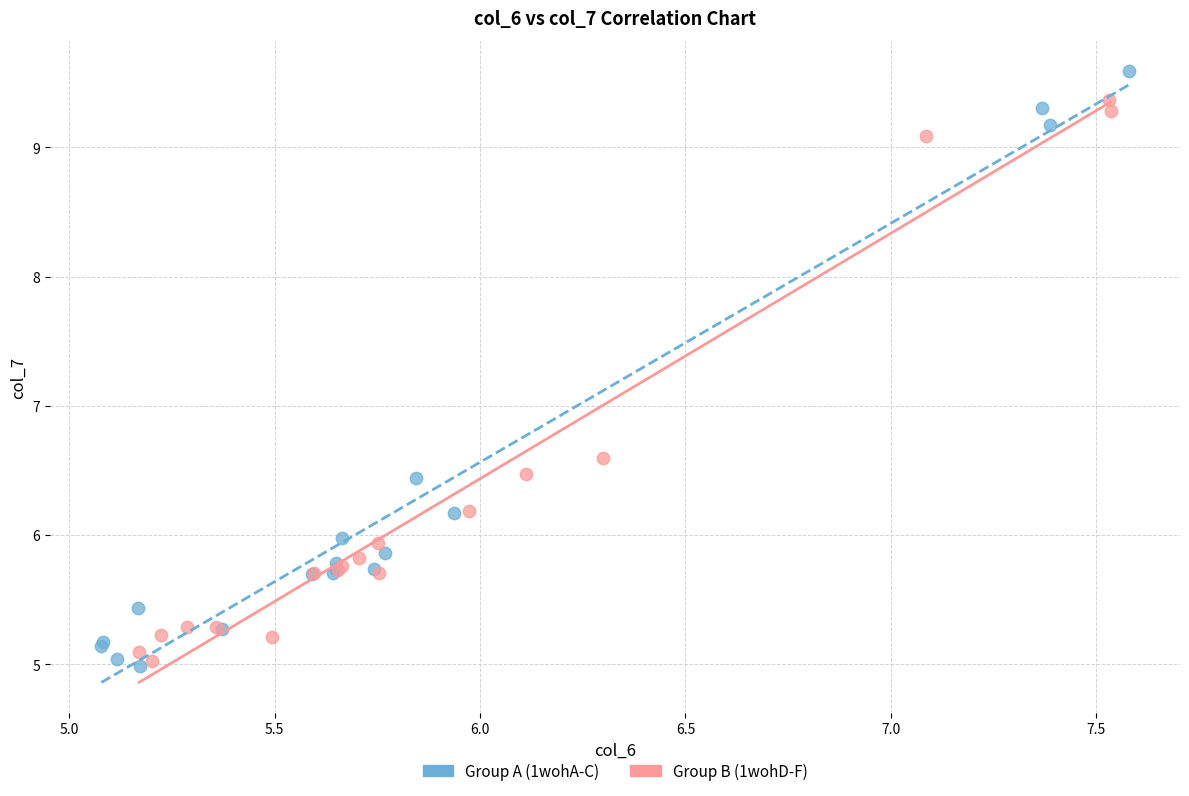

Which series contains the highest Y value?

Group A (1wohA-C)